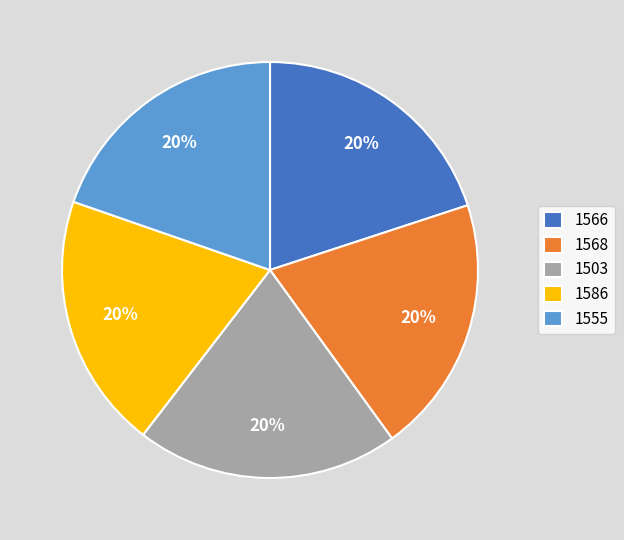

Approximately how many times larger is the value at 1503 compared to 1555?

1.0